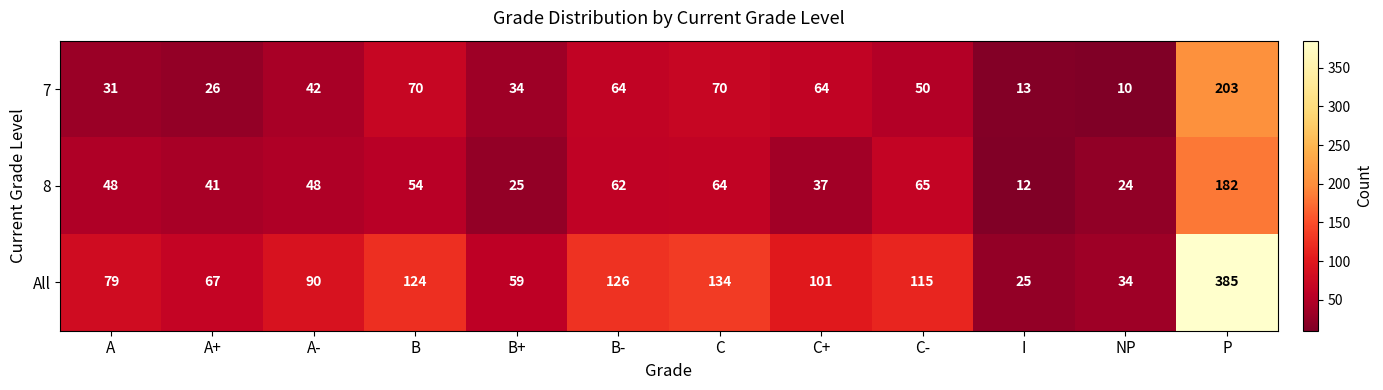

Read the 7 value at C-, to the nearest 5.

50